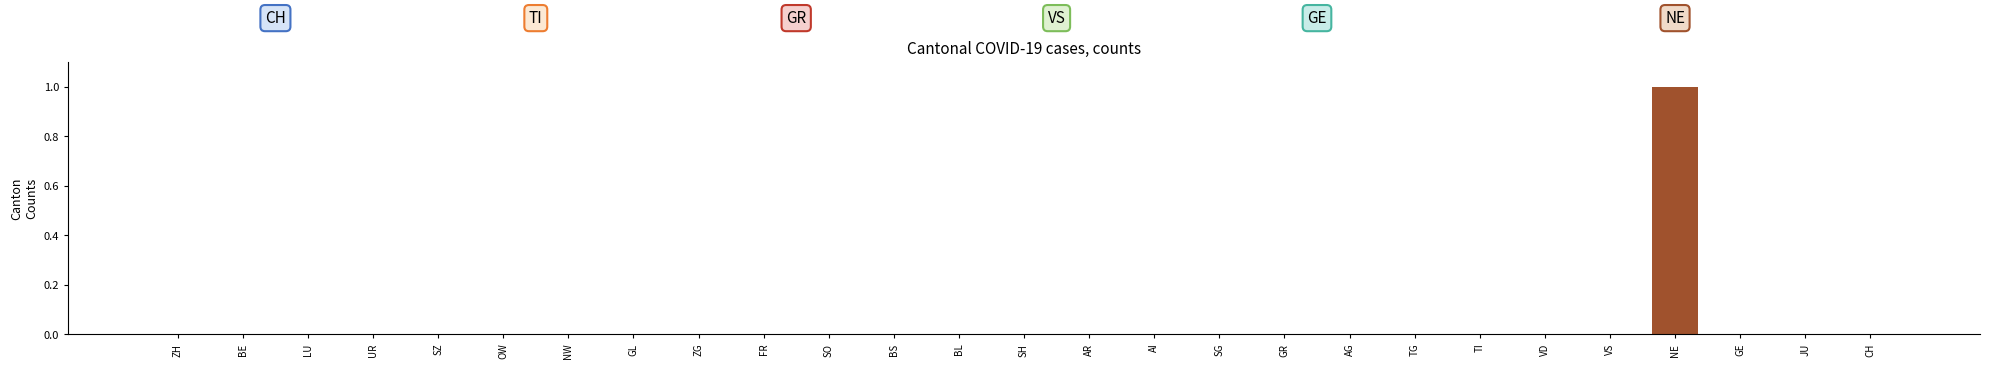

Which label corresponds to the largest value in the chart?

NE